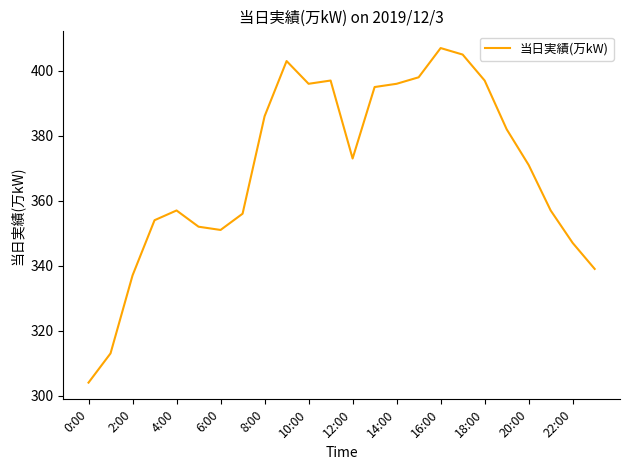

What is the difference between the maximum and minimum values?

103